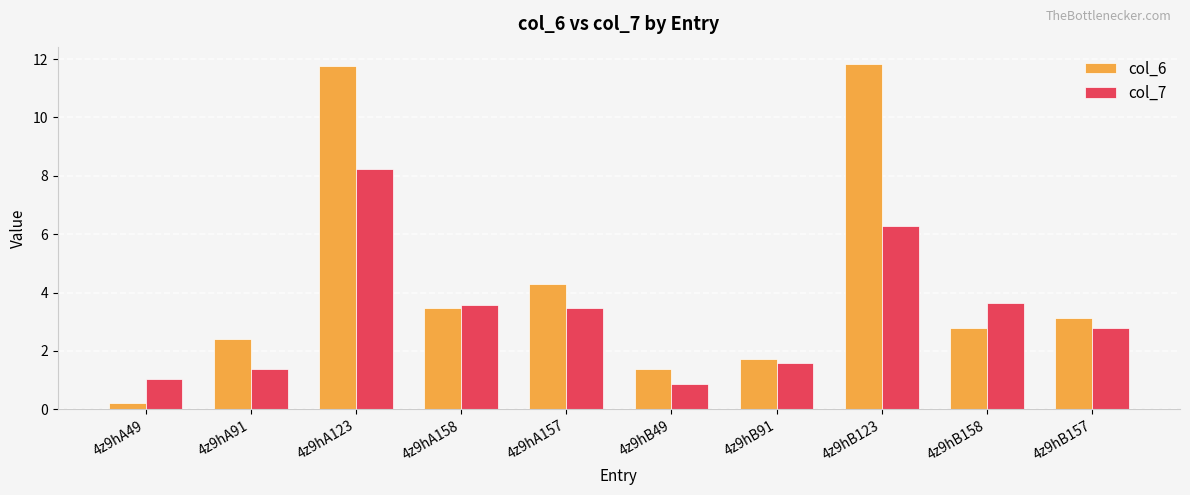

What is the difference between the col_7 values at 4z9hB123 and 4z9hB49?

5.4